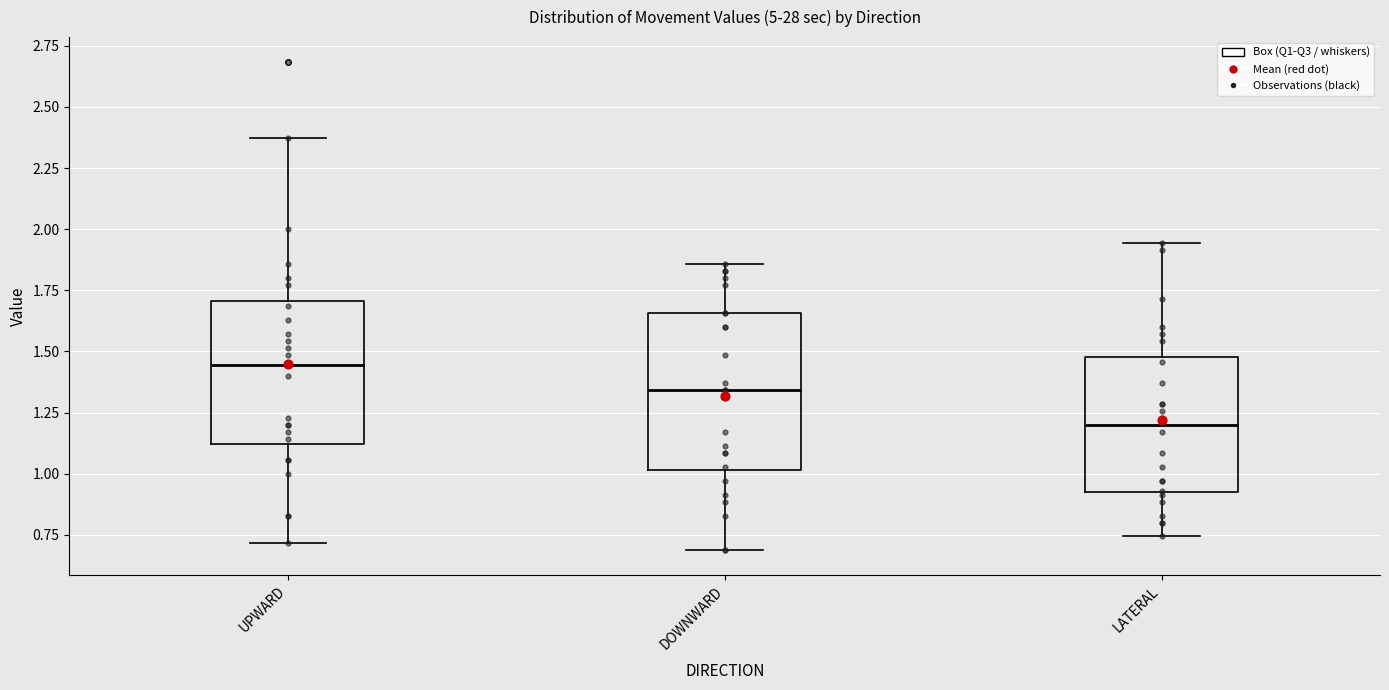

Reading left to right, read every box against the y-axis: the position of its median line, the range the box covers, and the ends of its whiskers. The values are not printed on the chart, so give them approximately, as read against the axis.

UPWARD: median 1.45, box 1.10 to 1.70, whiskers 0.70 to 2.35
DOWNWARD: median 1.35, box 1.00 to 1.65, whiskers 0.70 to 1.85
LATERAL: median 1.20, box 0.95 to 1.50, whiskers 0.75 to 1.95